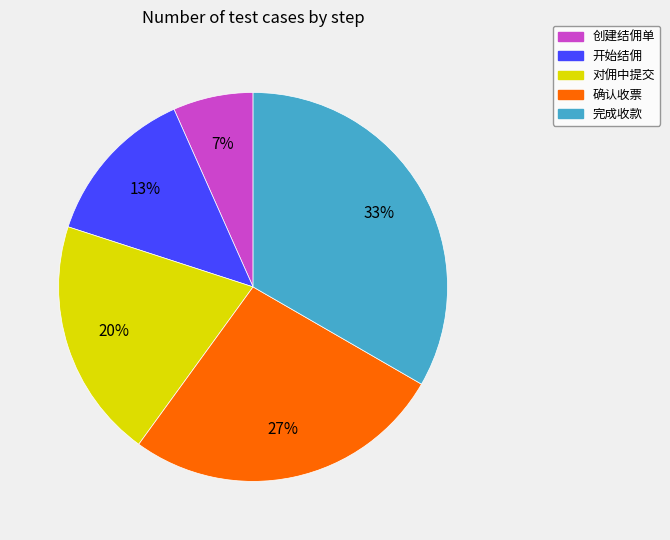

True or false: 开始结佣 accounts for 13% of the total.

True